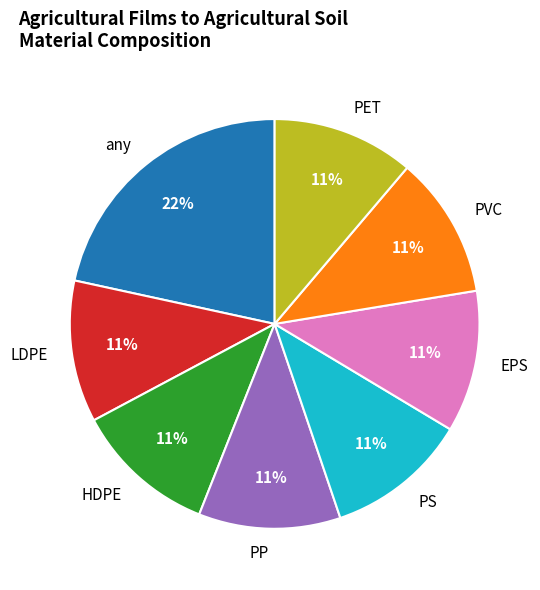

True or false: PP accounts for 6% of the total.

False